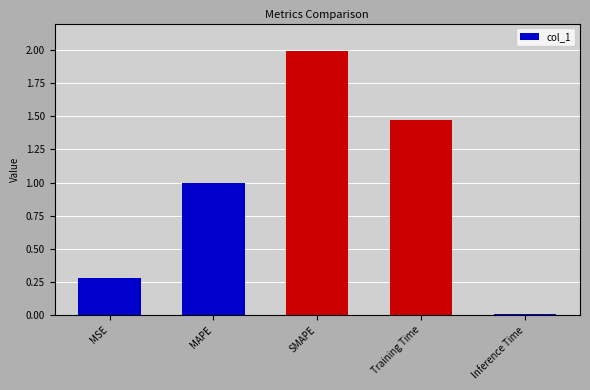

Where is the data nearest to the value 0?

Inference Time